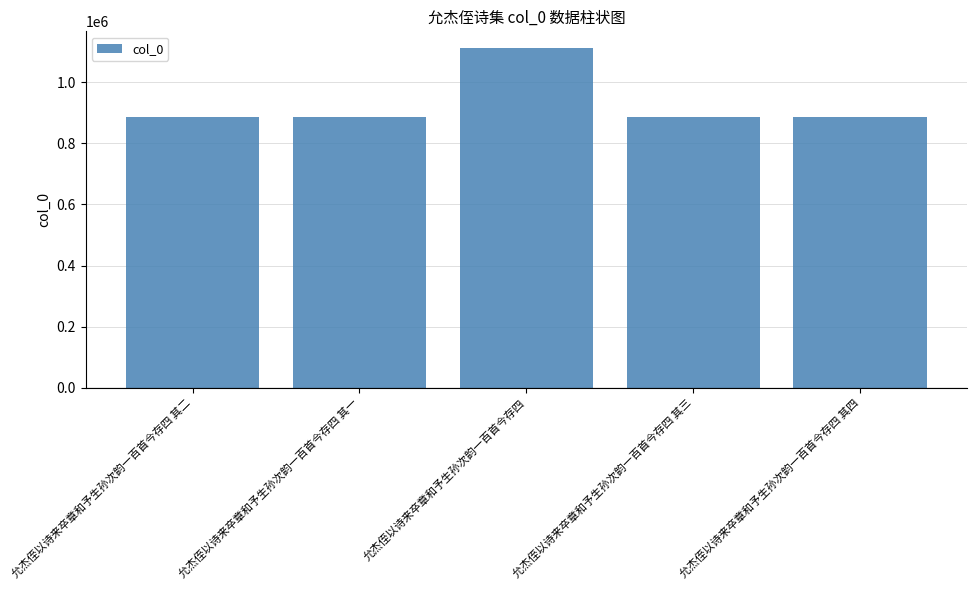

What is the value of the 3rd bar from the left?

1111263